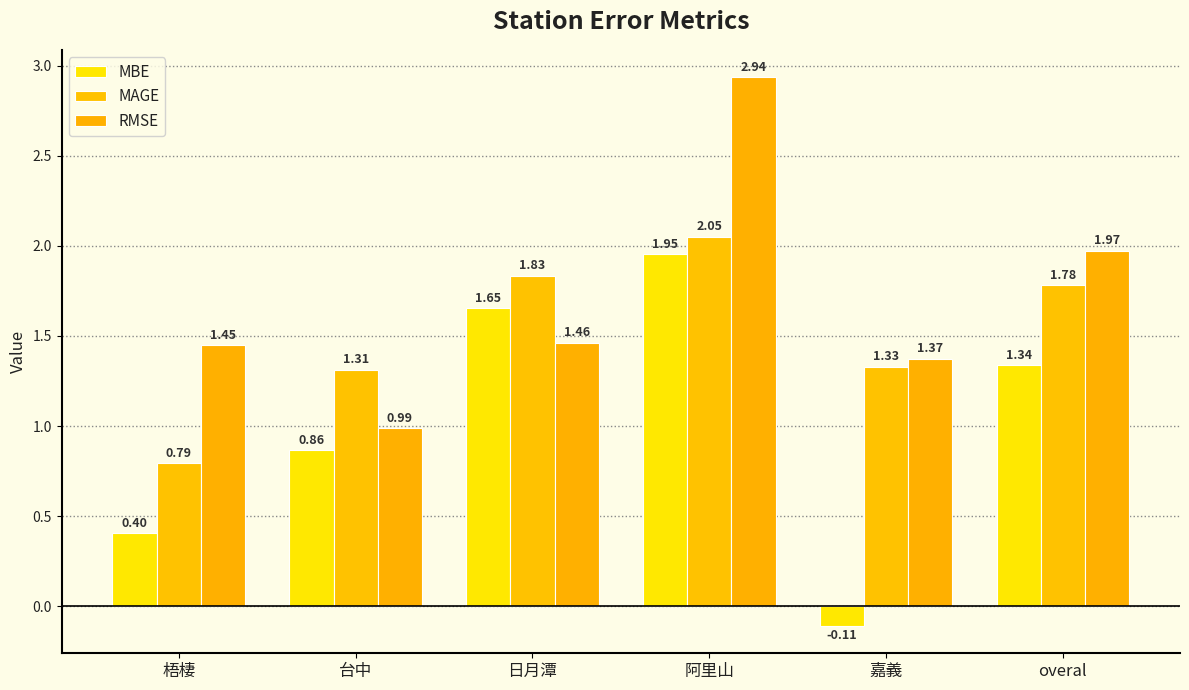

Reading left to right, extract all data points from this chart.

MBE: 梧棲=0.4	台中=0.9	日月潭=1.7	阿里山=2.0	嘉義=-0.1	overal=1.3
MAGE: 梧棲=0.8	台中=1.3	日月潭=1.8	阿里山=2.0	嘉義=1.3	overal=1.8
RMSE: 梧棲=1.4	台中=1.0	日月潭=1.5	阿里山=2.9	嘉義=1.4	overal=2.0